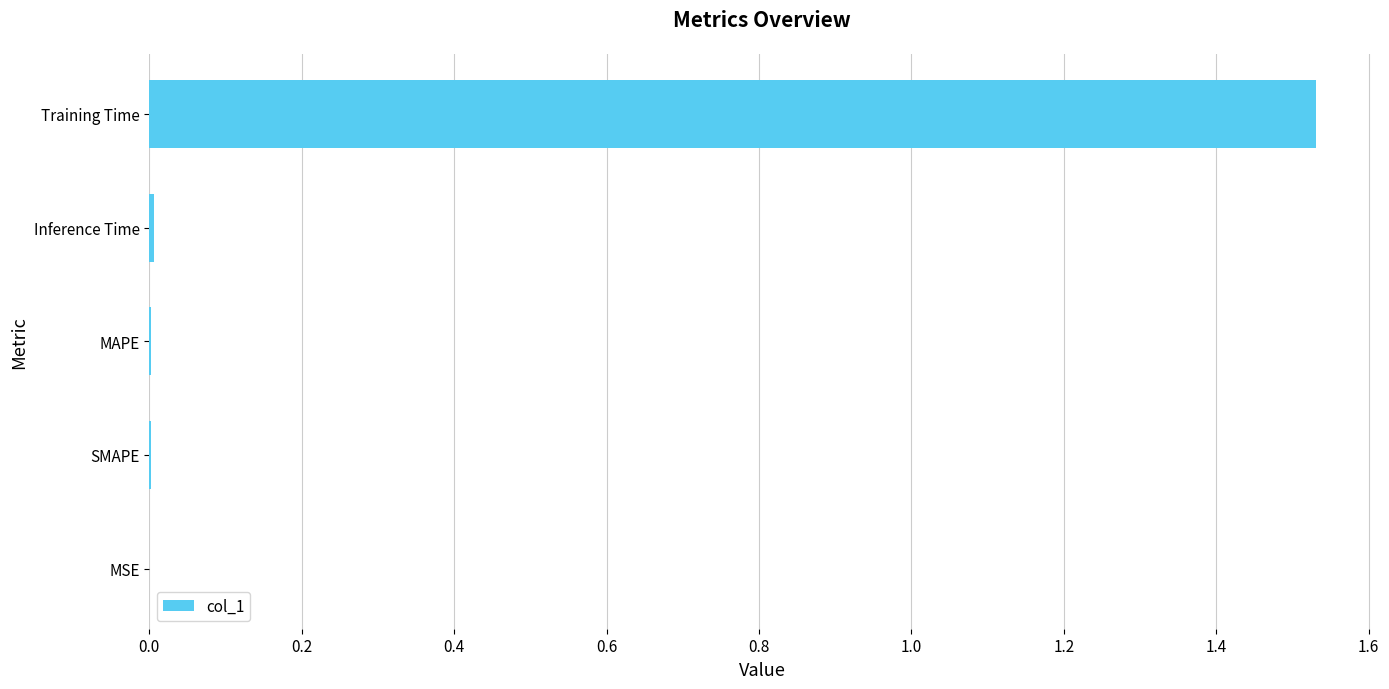

Between MSE and Training Time, which is larger?

Training Time